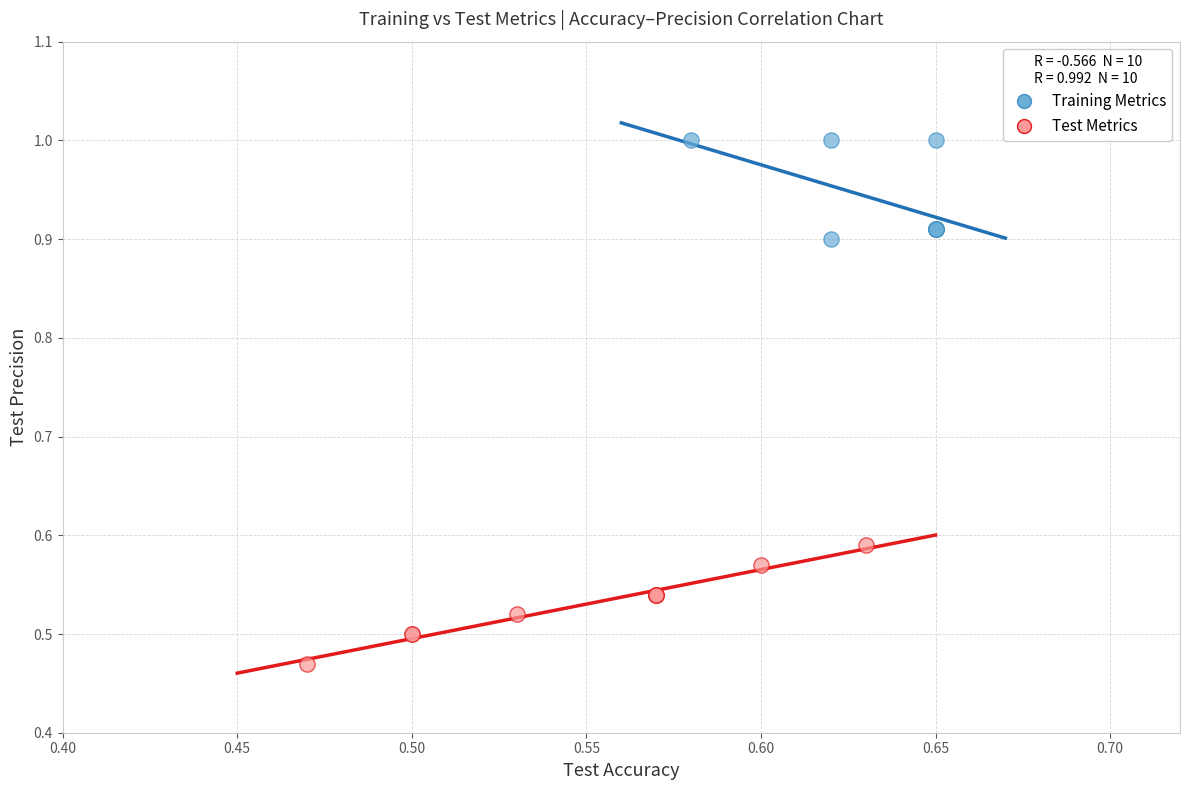

Which series reaches the minimum Y coordinate?

Test Metrics